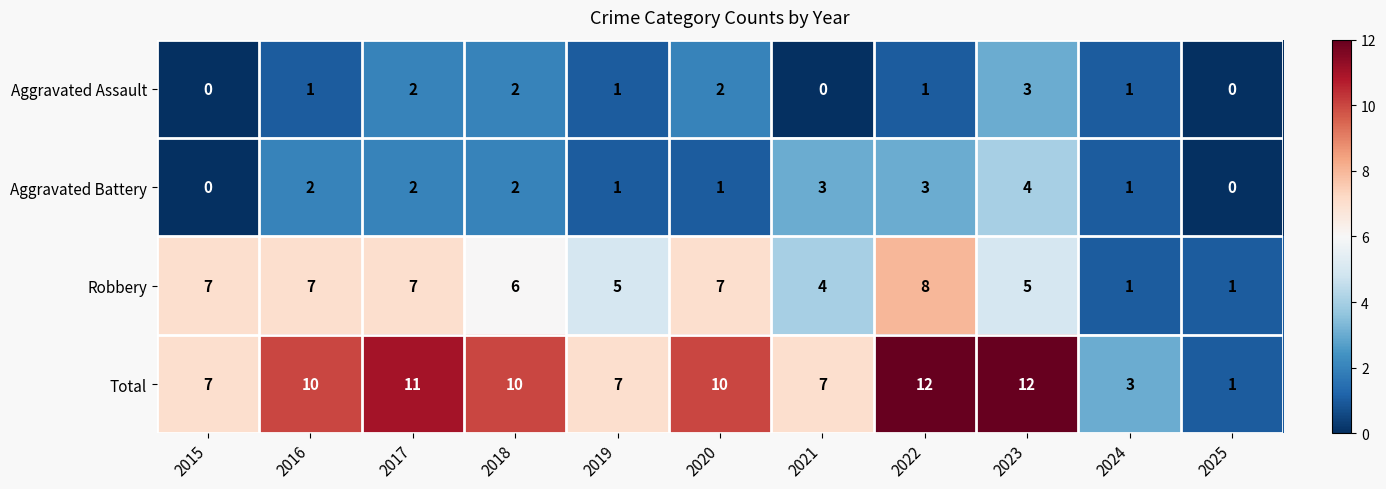

True or false: Aggravated Battery has a value of -1 at 2015.

False